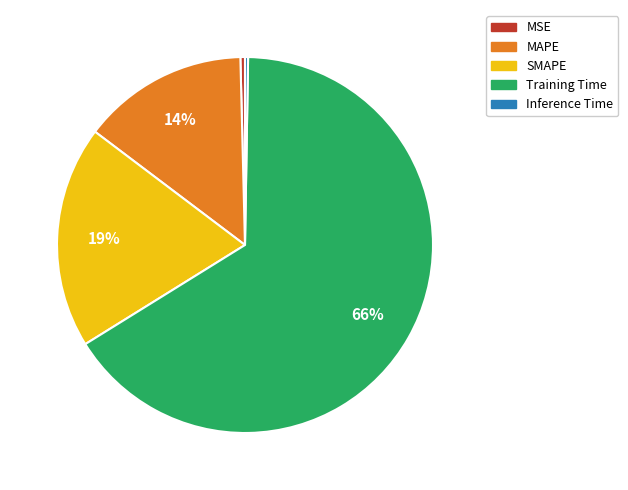

To the nearest percent, what percentage of the pie is MAPE?

14%